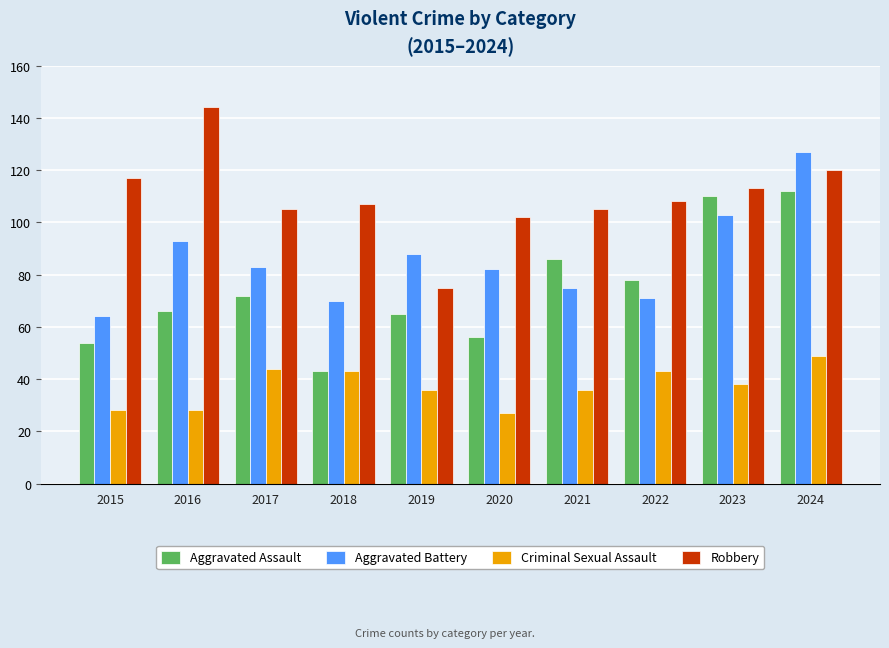

How many bars are there in each group?

4